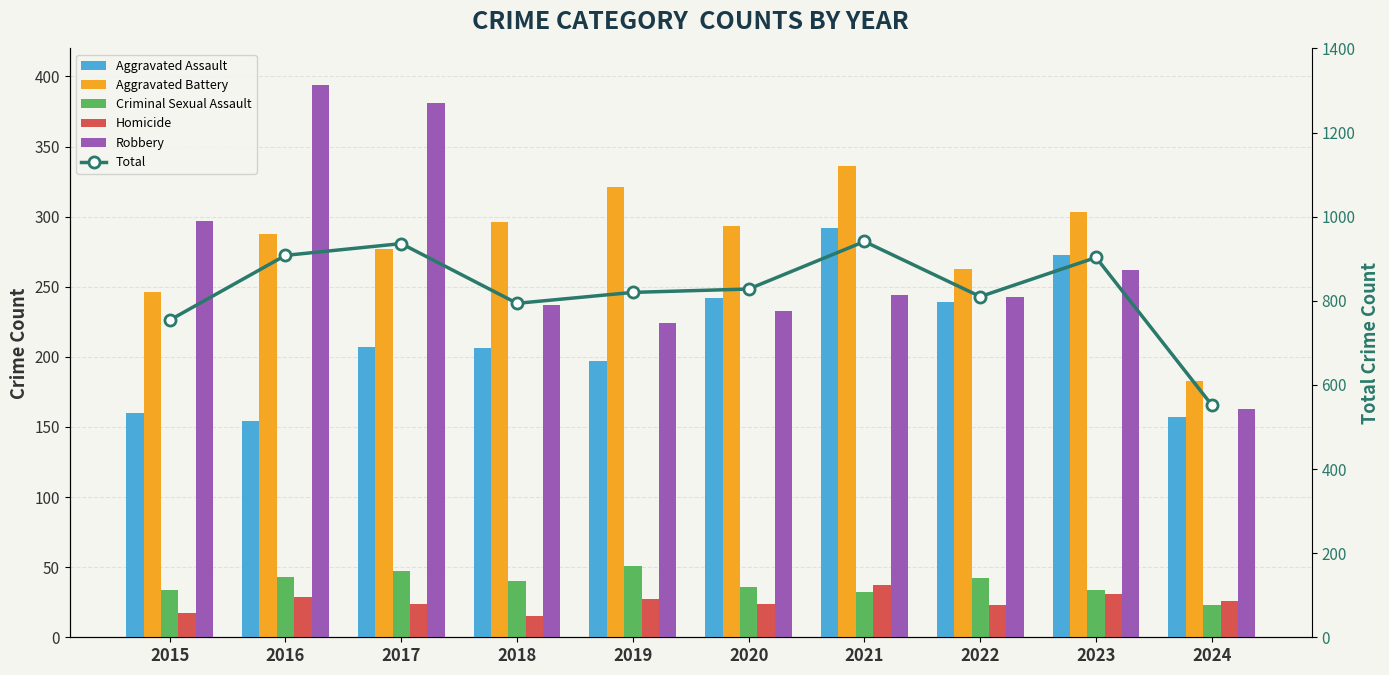

At how many categories does at least one series exceed 708?

9